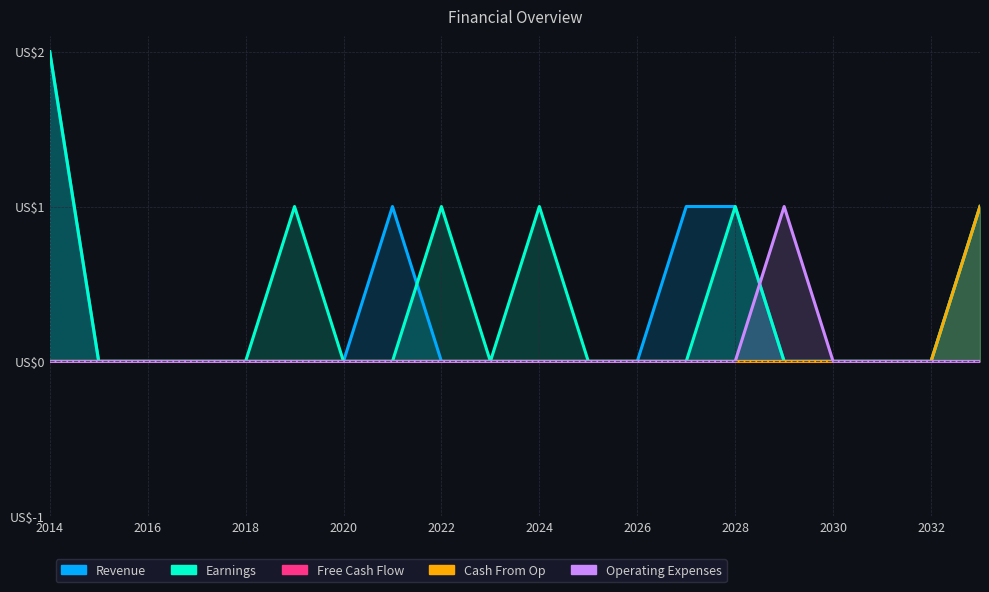

How many interior local peaks does the Earnings series have?

4